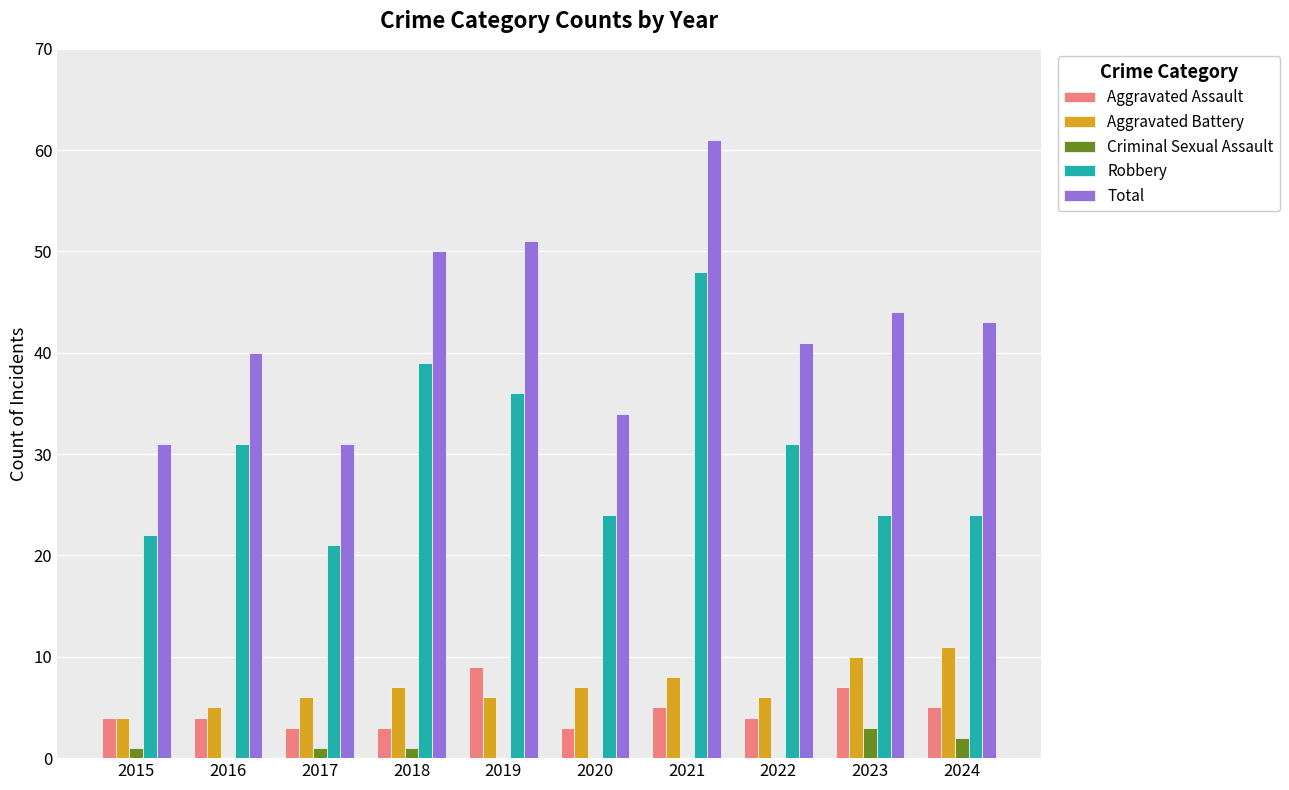

Reading left to right, extract all data points from this chart.

Aggravated Assault: 4	4	3	3	9	3	5	4	7	5
Aggravated Battery: 4	5	6	7	6	7	8	6	10	11
Criminal Sexual Assault: 1	0	1	1	0	0	0	0	3	2
Robbery: 22	31	21	39	36	24	48	31	24	24
Total: 31	40	31	50	51	34	61	41	44	43